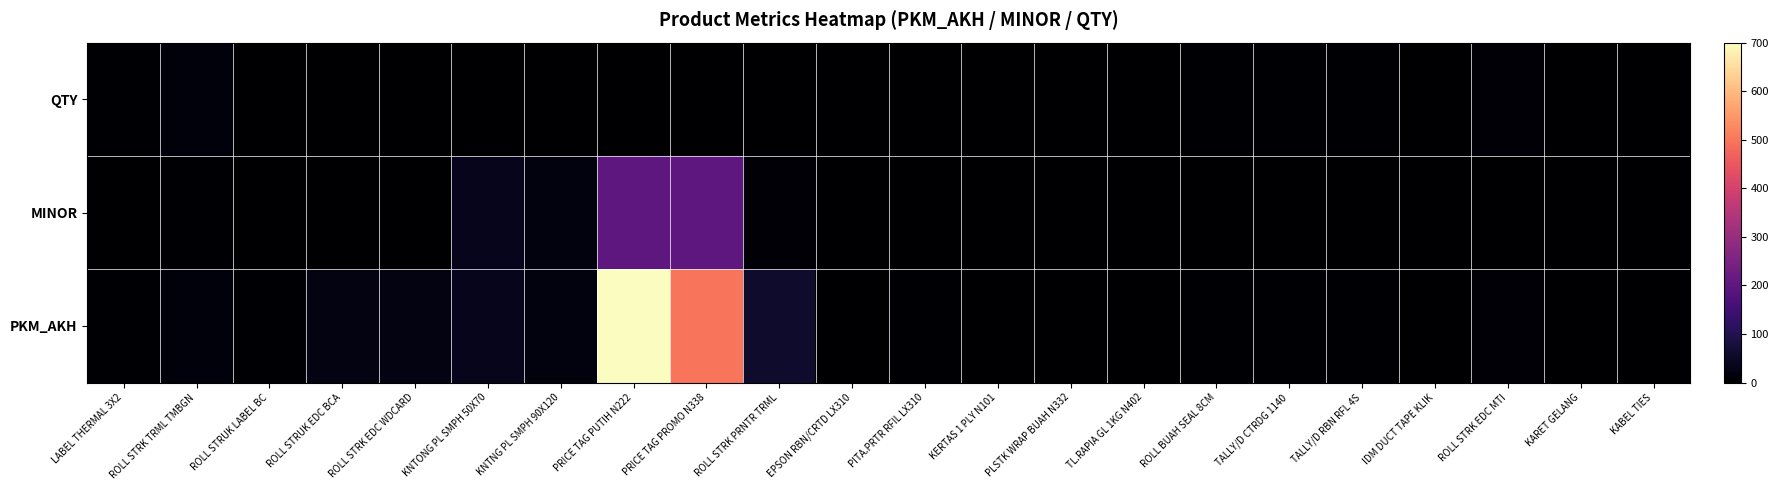

At how many categories does at least one series exceed 51?

3